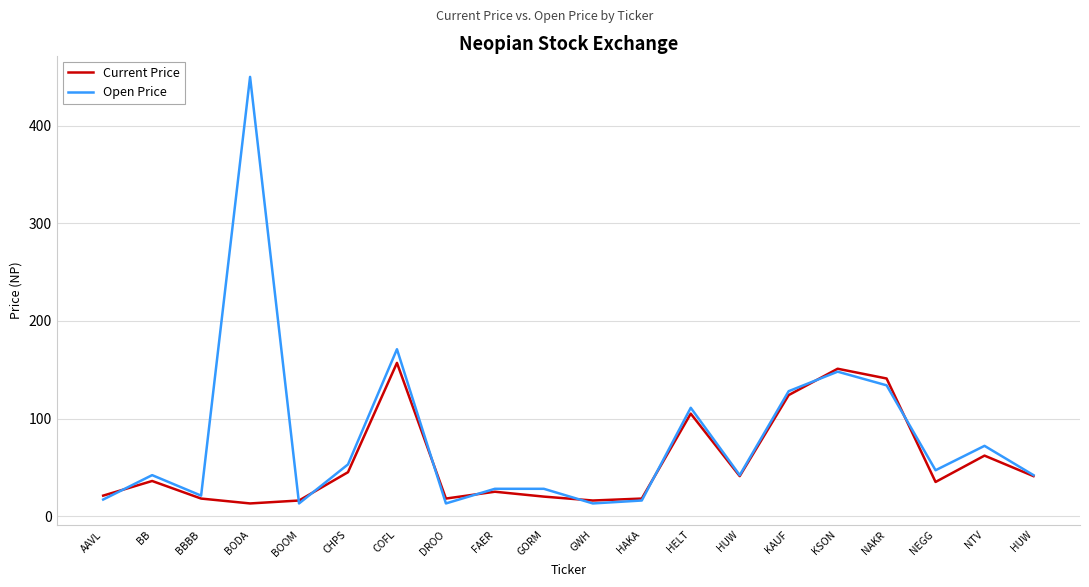

What are all the series names shown in the legend?

Current Price, Open Price